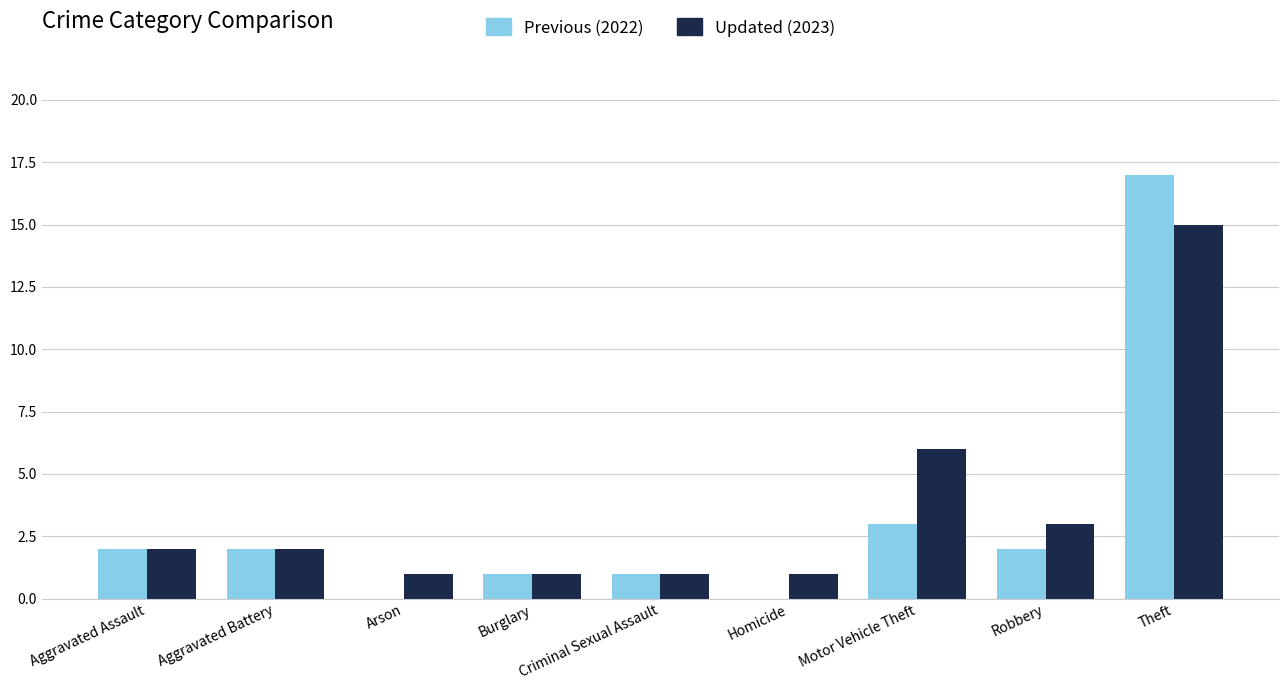

How many data points does each series have?

9